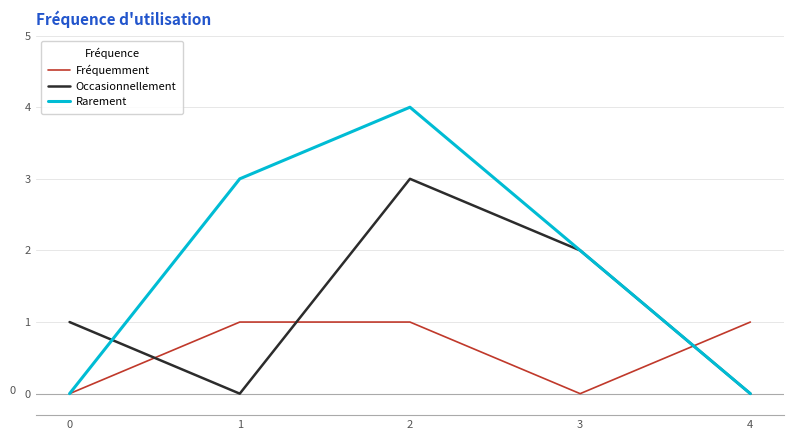

Reading right to left, extract all data points from this chart.

Fréquemment: 1	0	1	1	0
Occasionnellement: 0	2	3	0	1
Rarement: 0	2	4	3	0